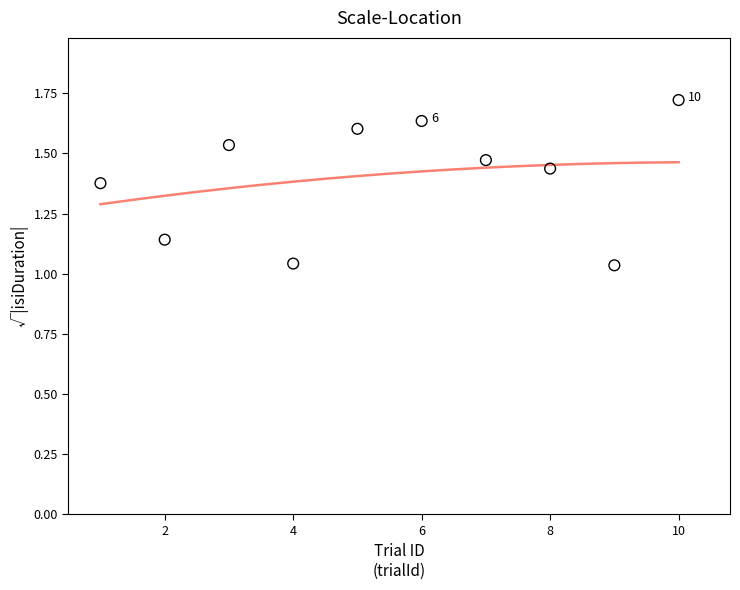

What is the range of Y values (max minus min)?

0.7